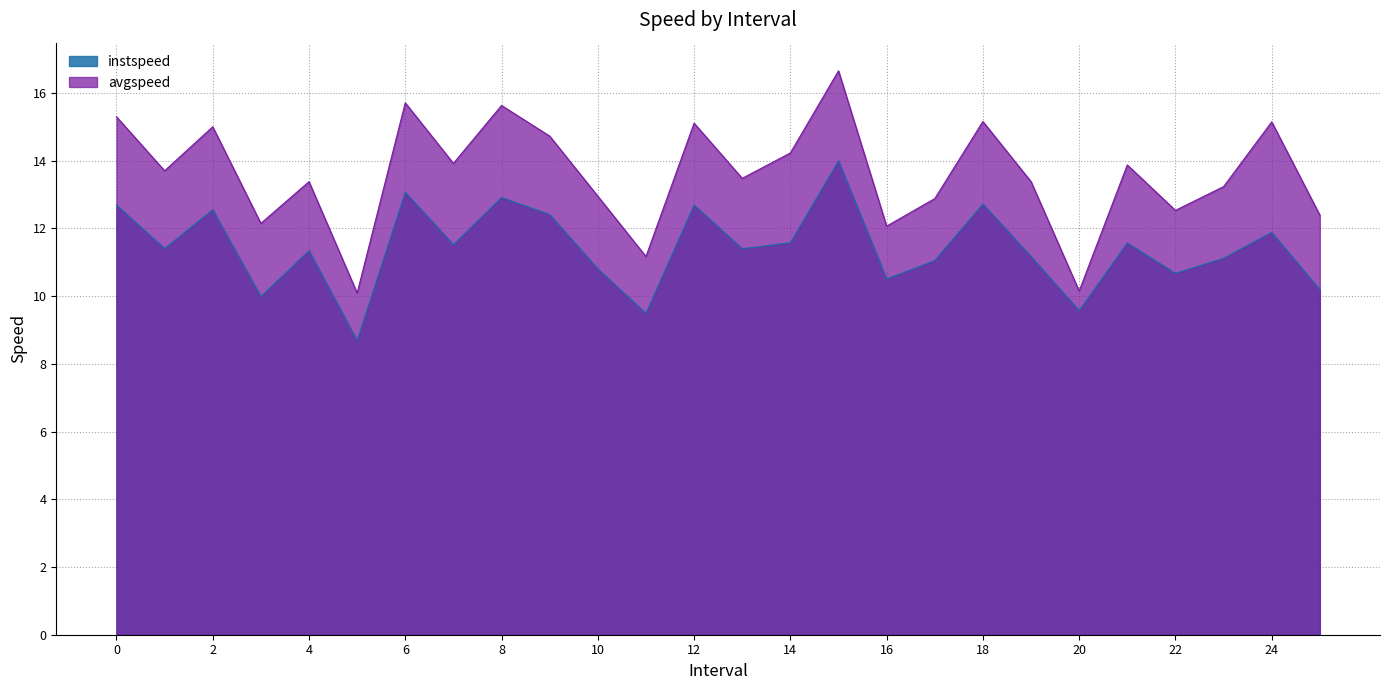

How many interior local peaks does the avgspeed series have?

9